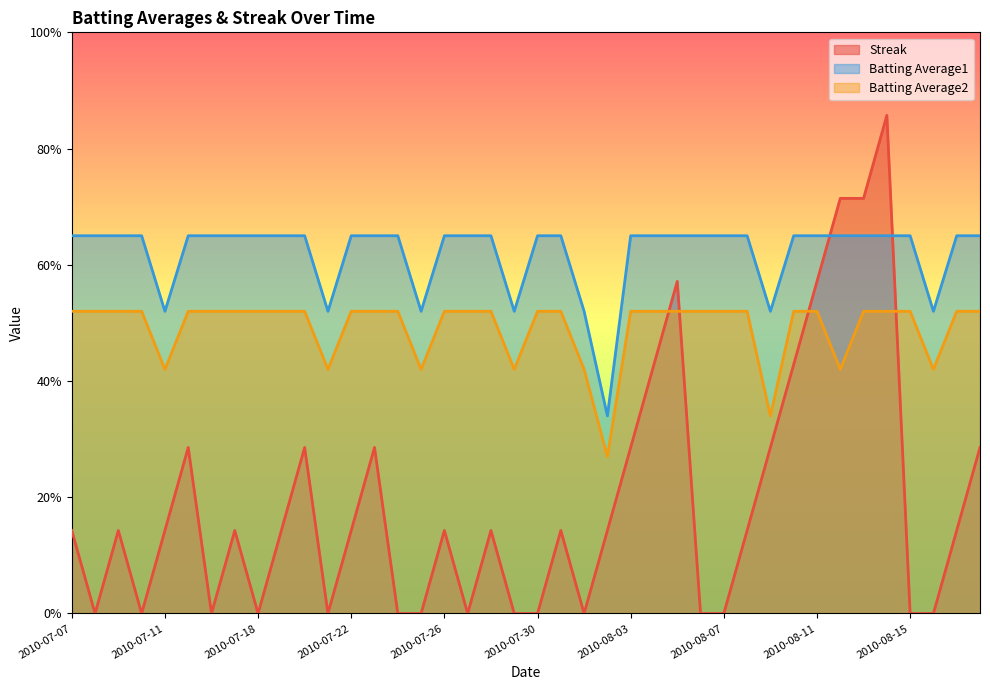

What is the average value of the Batting Average1 series?

0.6